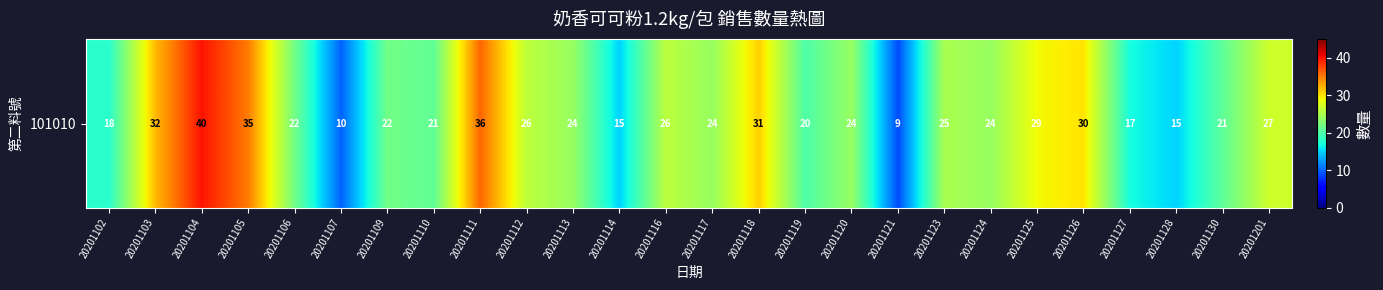

What is the difference between the values at 20201118 and 20201123?

6